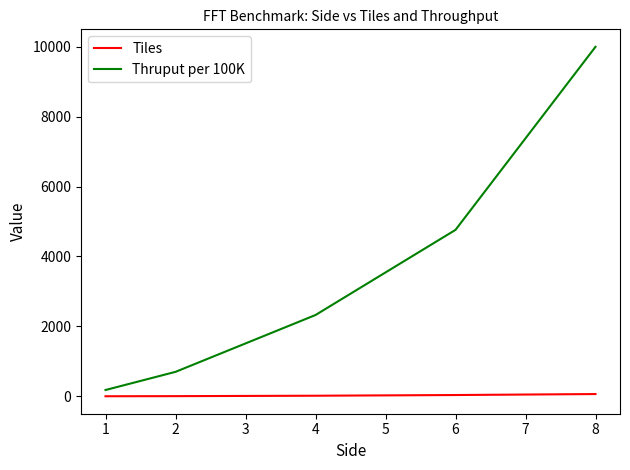

True or false: Thruput per 100K has more than 2 points higher than both neighbors.

False